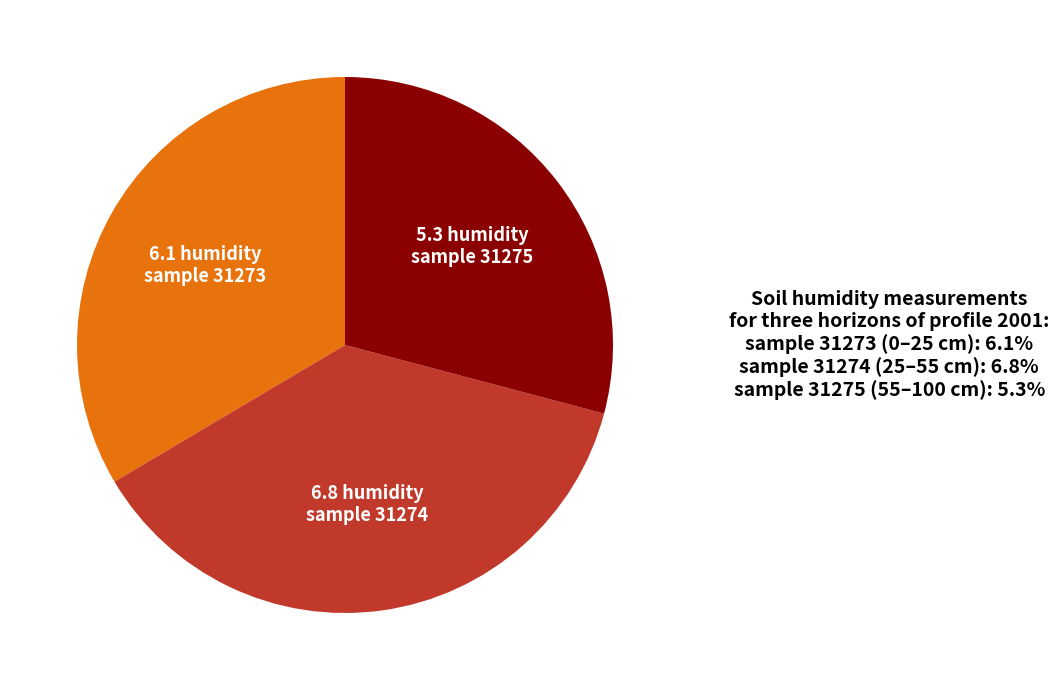

Does any single category account for the majority?

No